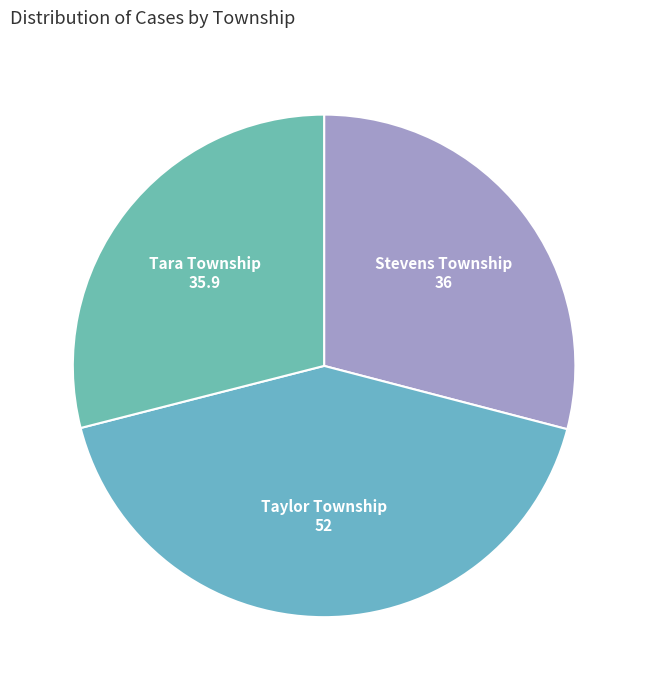

Which has a higher value, Taylor Township or Tara Township?

Taylor Township